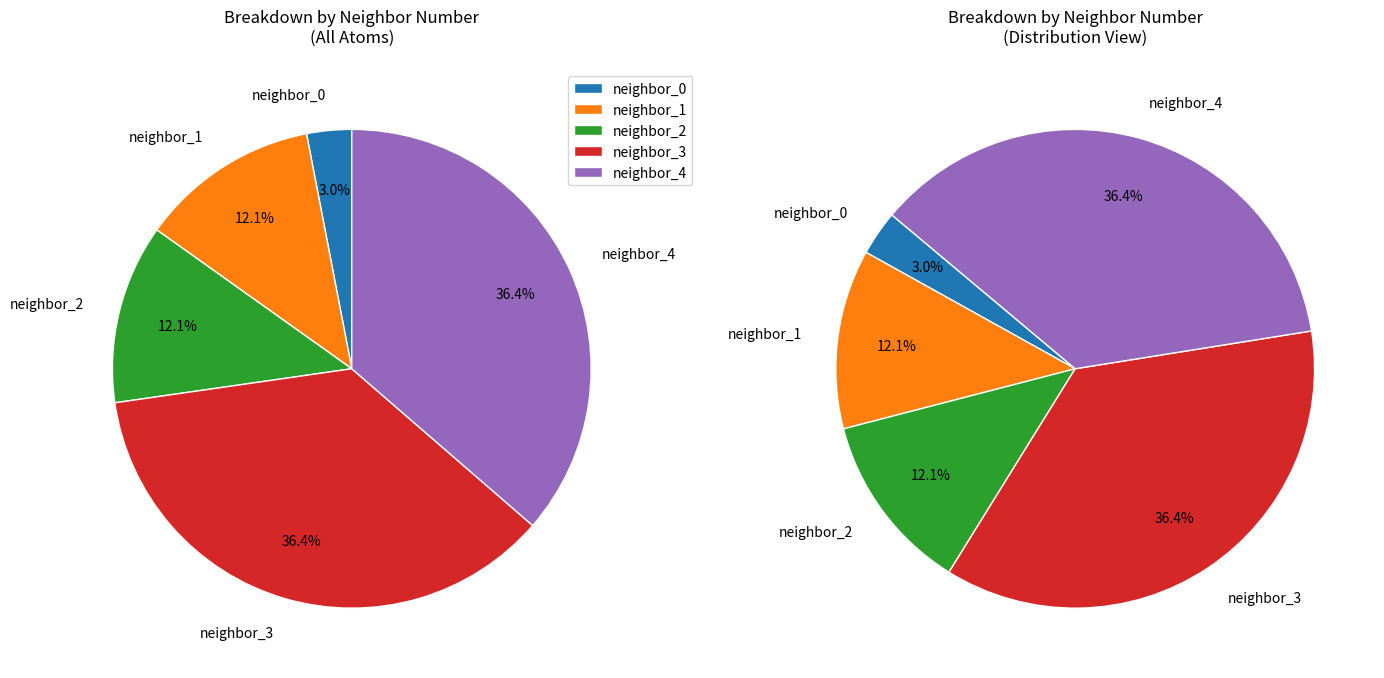

Combined, do neighbor_3 and neighbor_4 account for over 50%?

Yes